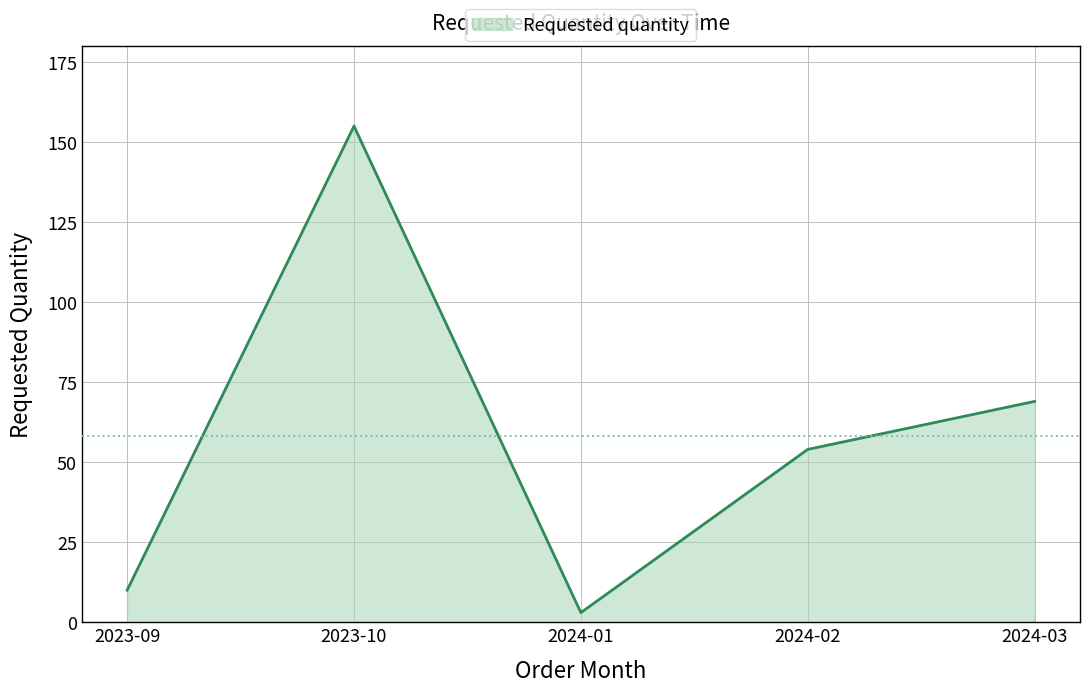

Approximately how many times larger is the value at 2023-09 compared to 2024-02?

0.2